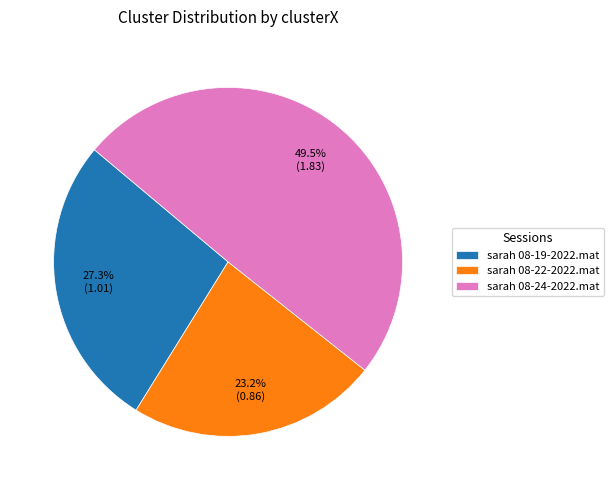

To the nearest percent, what percentage of the pie is sarah 08-22-2022.mat?

23%